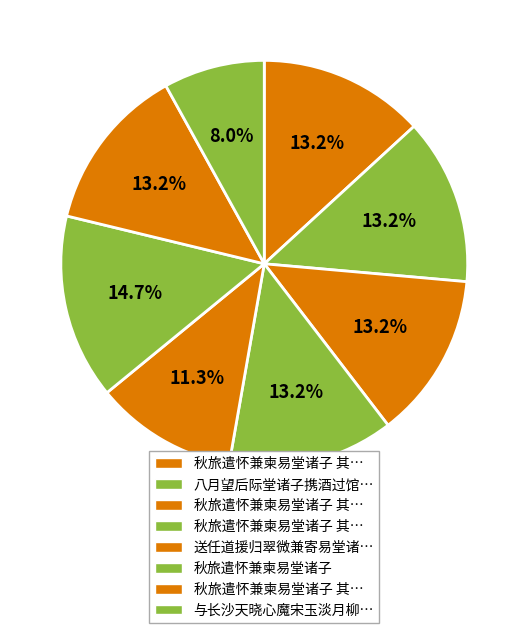

To the nearest percent, what is the difference between the largest and smallest slice percentages?

7%